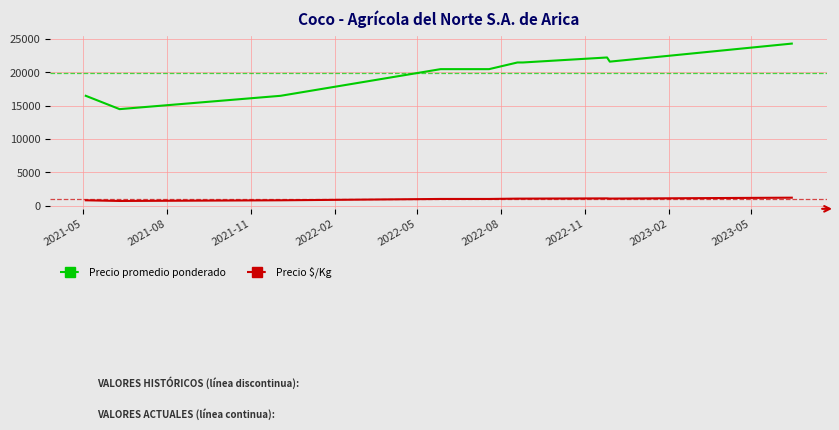

What is the maximum value shown in the chart?

24333